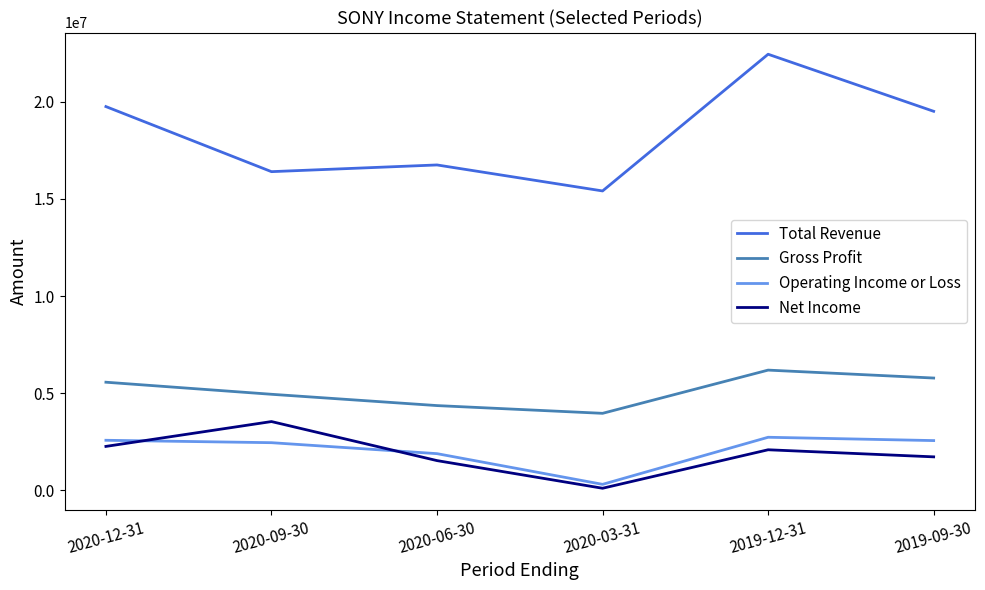

Which label corresponds to the smallest value in the chart?

2020-03-31